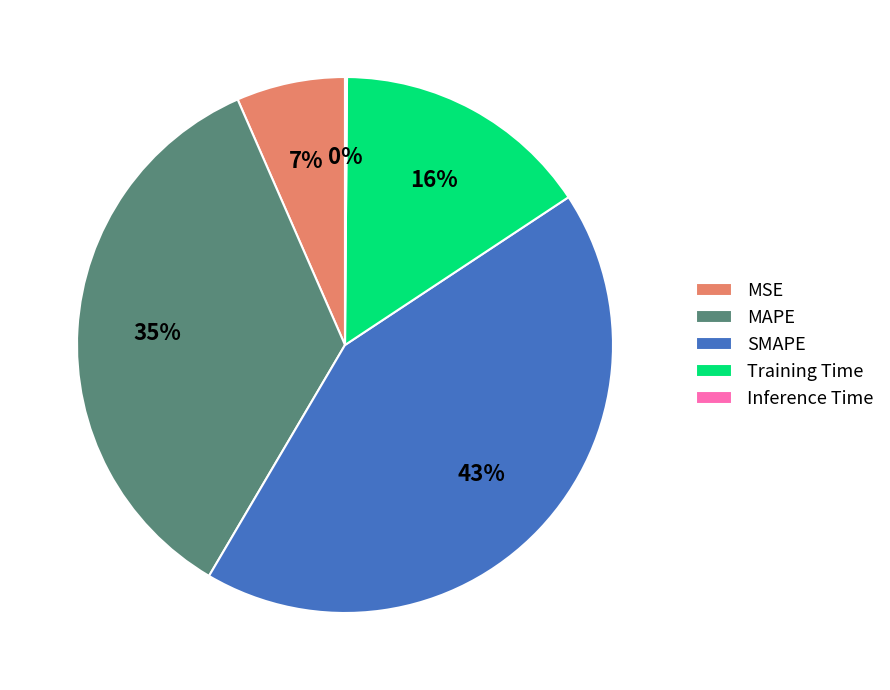

To the nearest percent, what portion does MSE represent?

7%